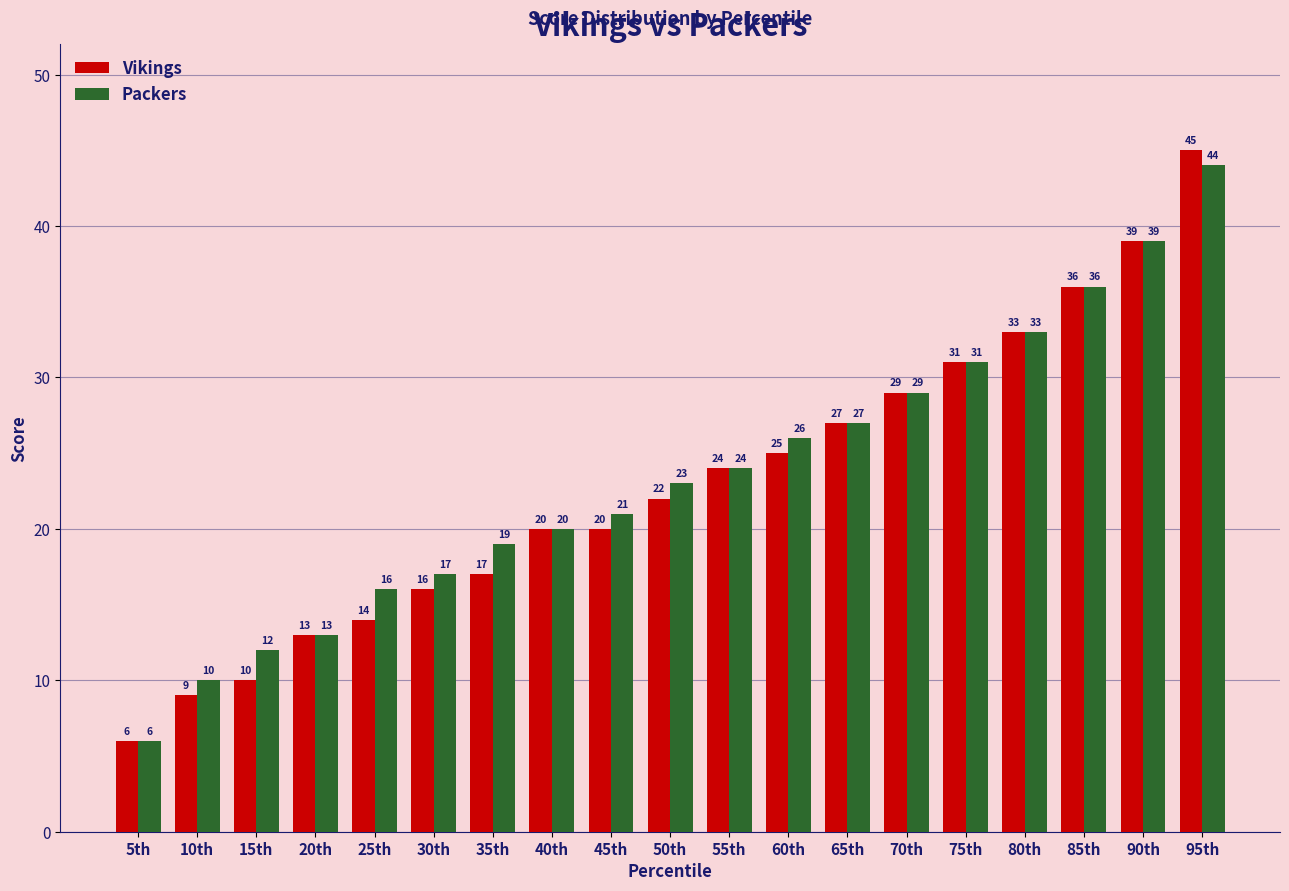

What are all the series names shown in the legend?

Vikings, Packers